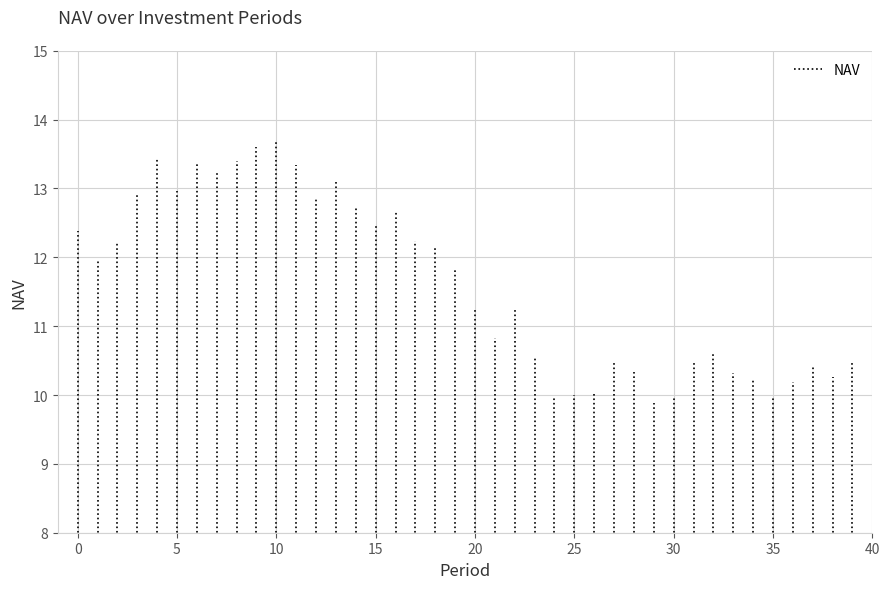

Is this an area chart (filled region under the line)?

No